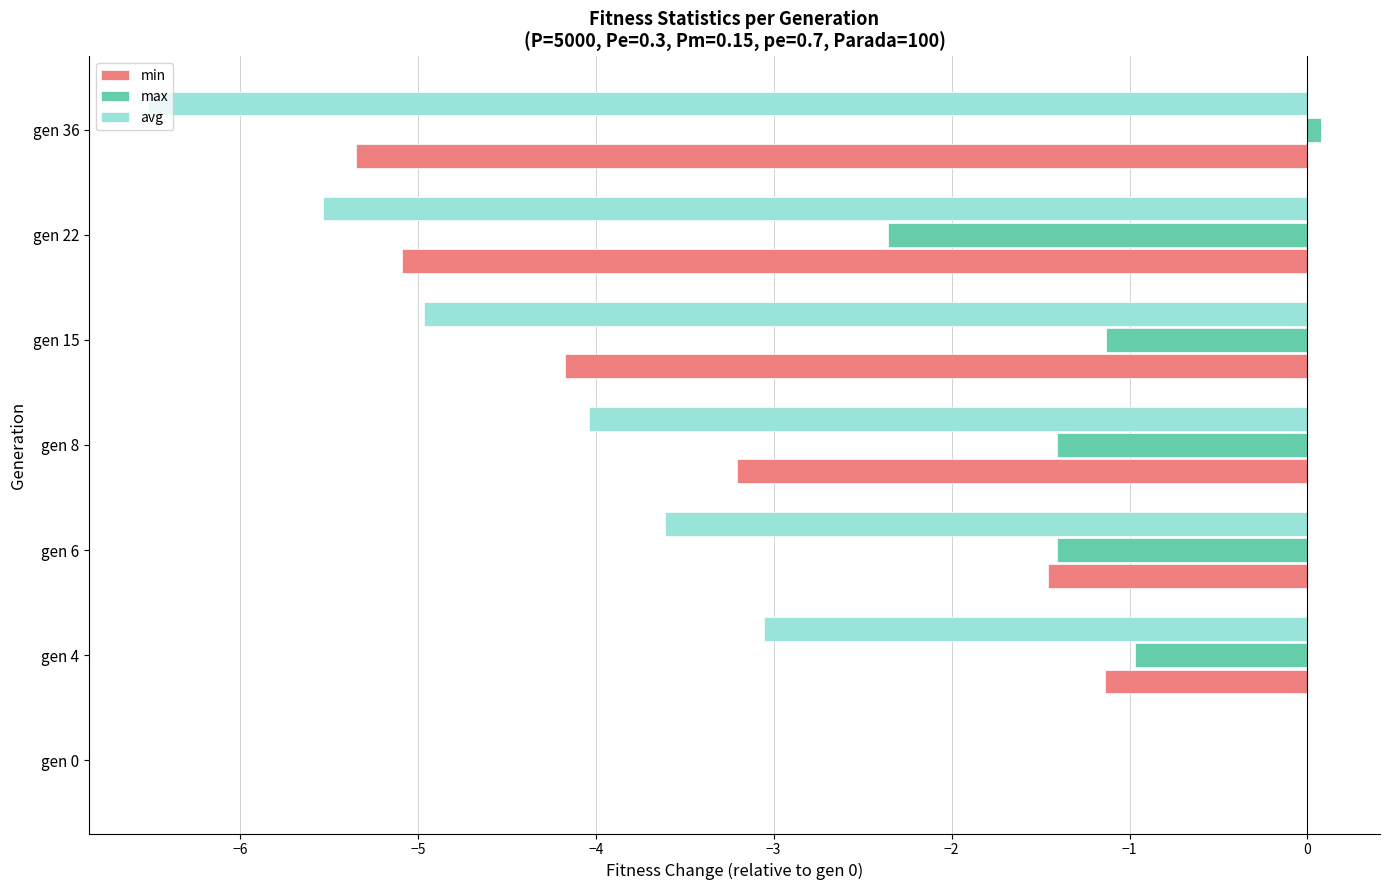

Read the avg value at gen 4.

-3.1